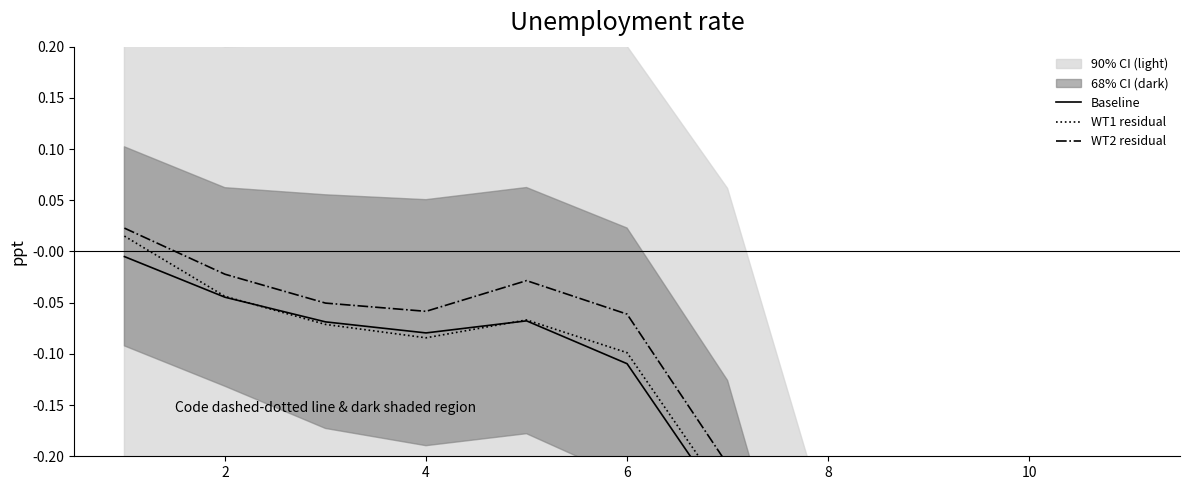

What value does the Baseline series have at 4?

-0.1